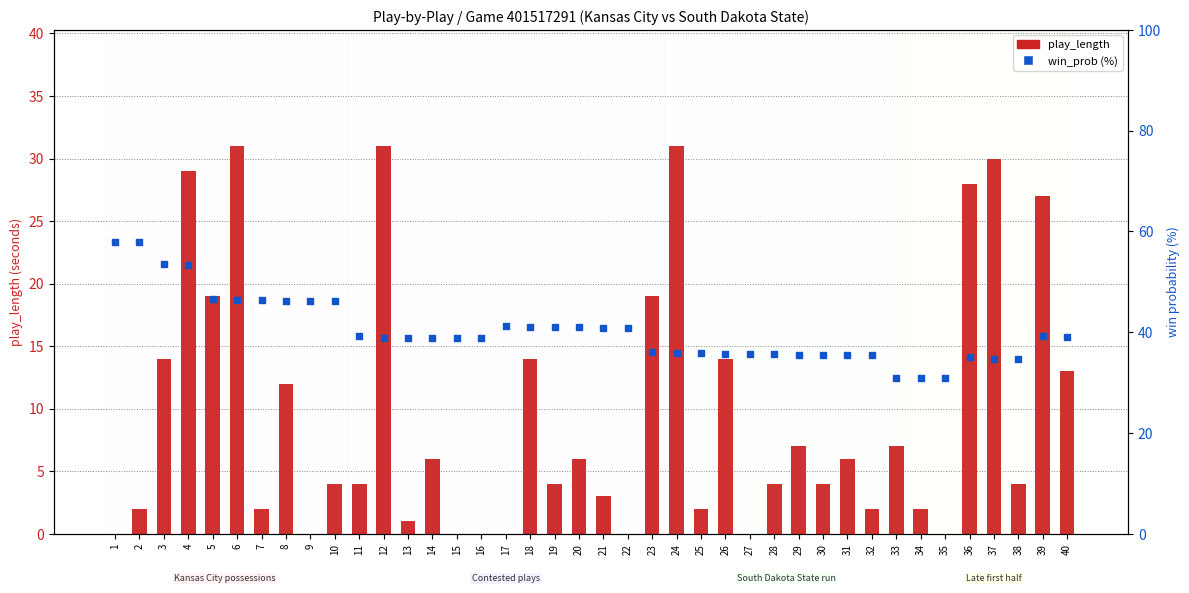

Which series contains the highest Y value?

win_prob (%)